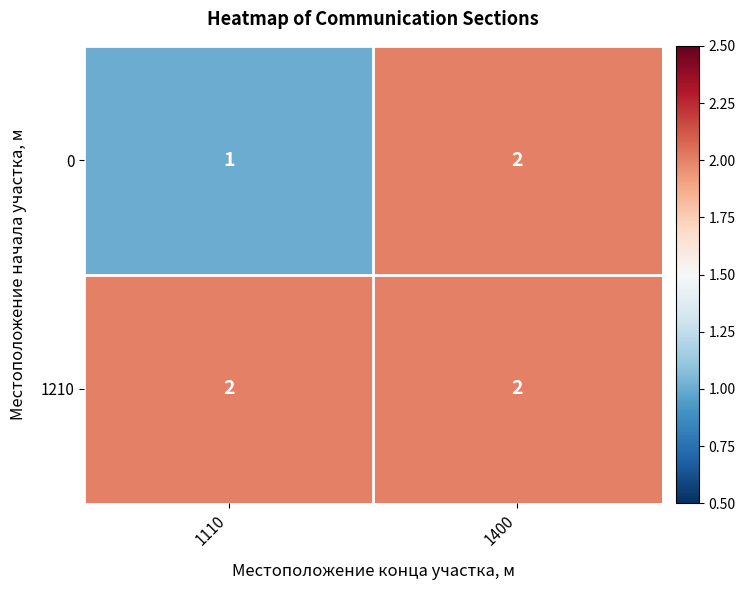

At which category does the chart reach its minimum across all series?

1110